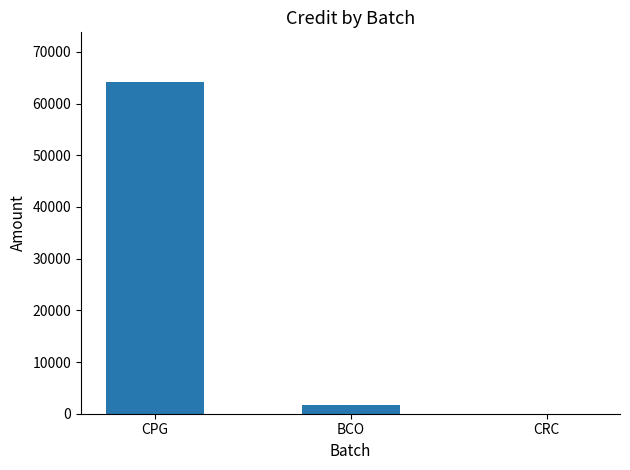

What is the average value?

21926.5